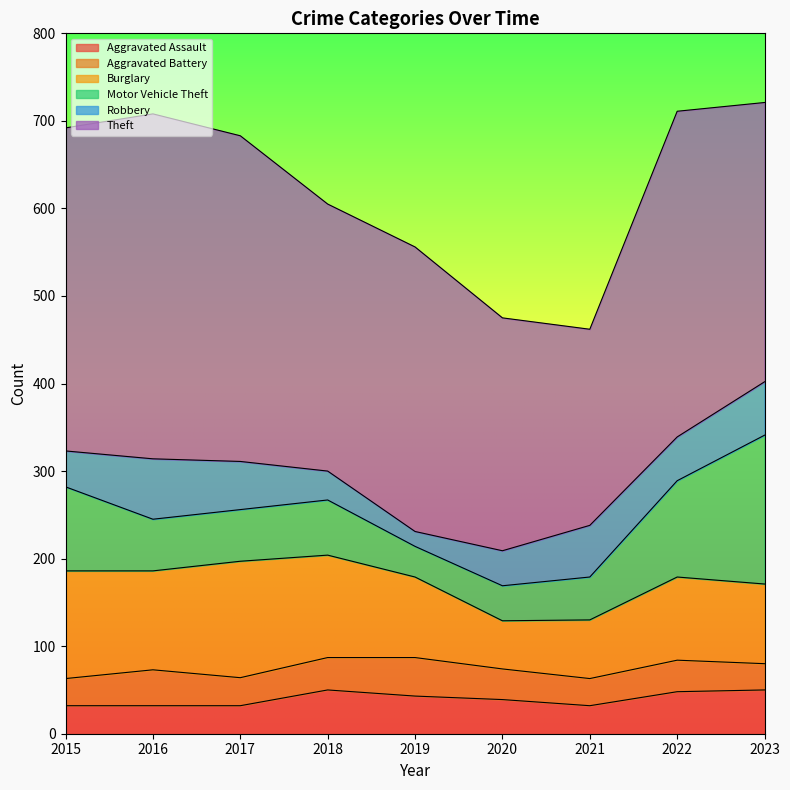

Rank the categories by Aggravated Assault value from lowest to highest.

2015, 2016, 2017, 2021, 2020, 2019, 2022, 2018, 2023